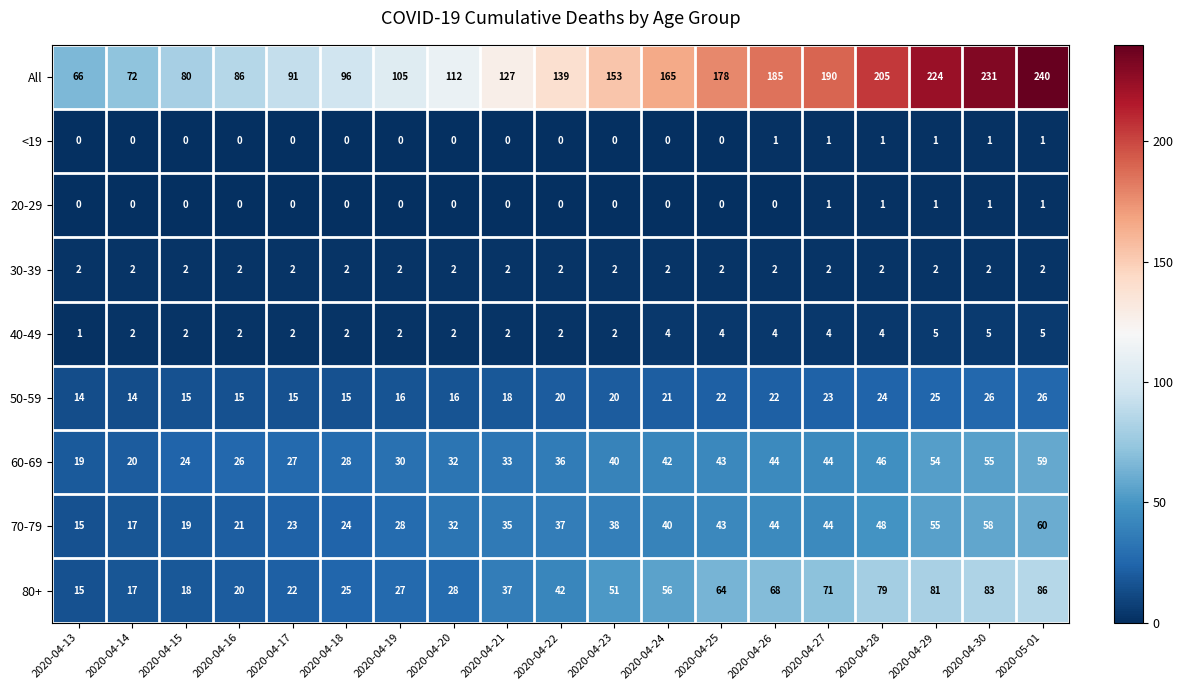

Which category has the lowest value in the 70-79 series?

2020-04-13